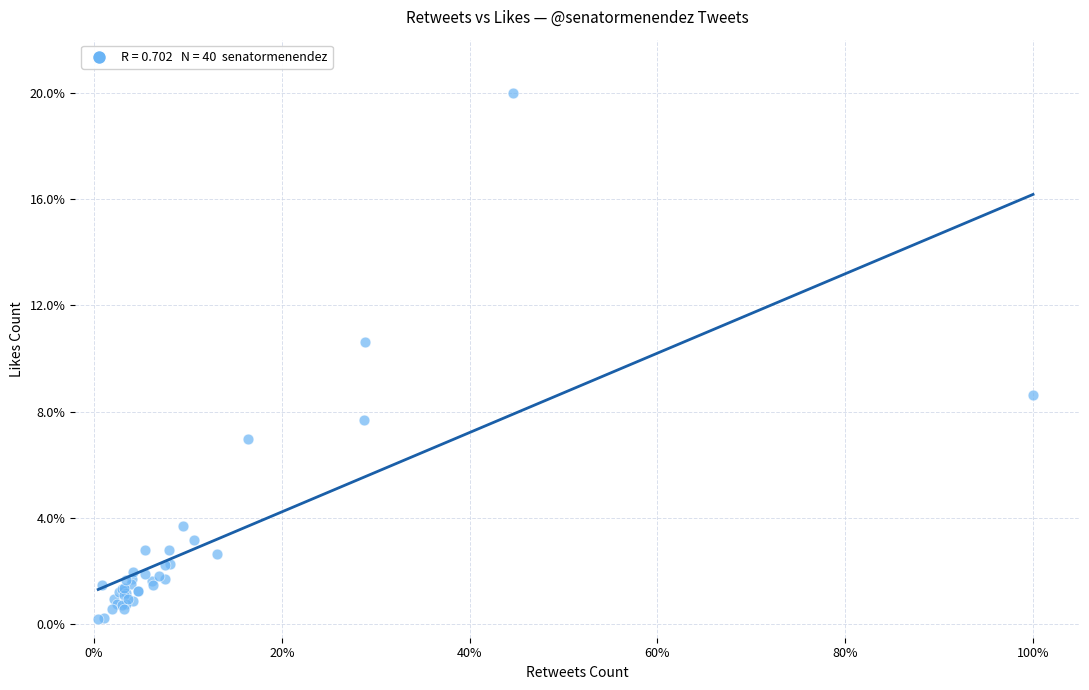

What Y value in the scatter plot is closest to 10?

10.6